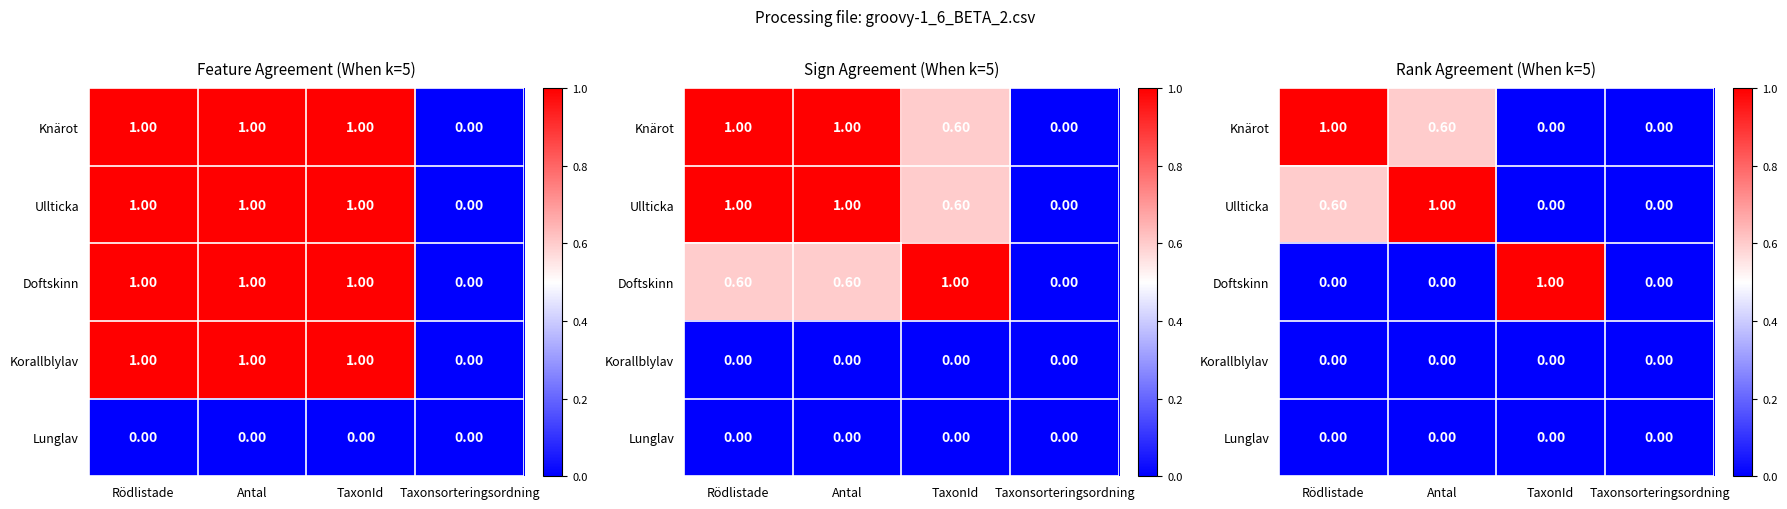

At which category does the chart reach its peak across all series?

Rödlistade